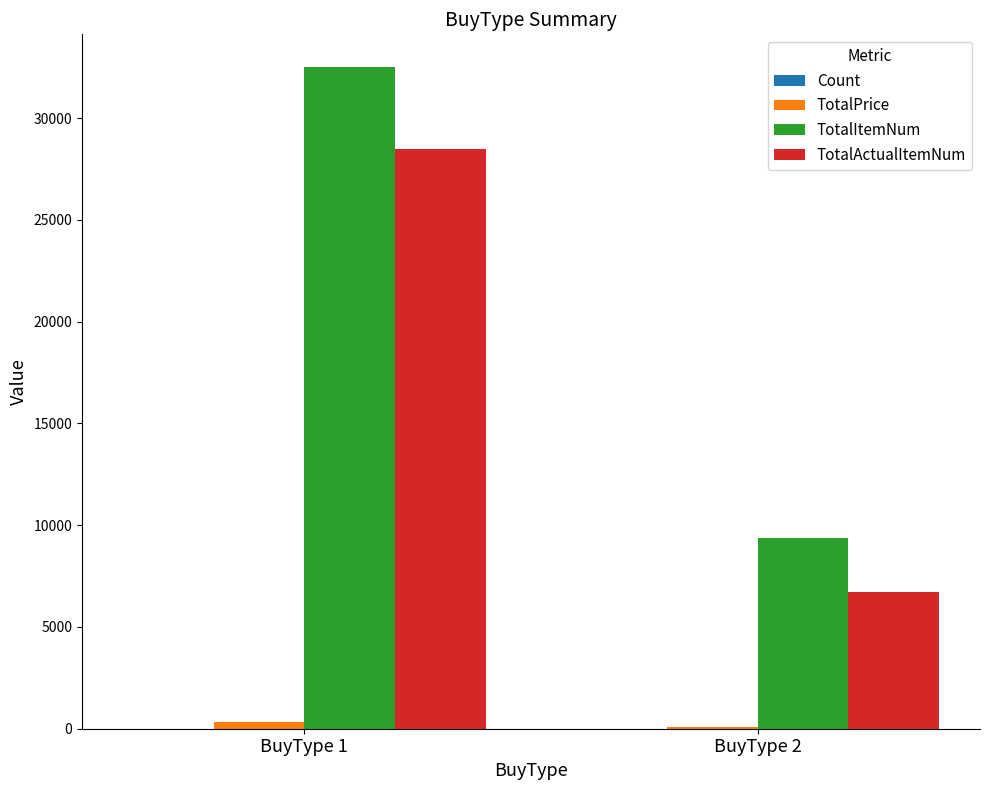

What is the maximum value shown in the chart?

32487.0